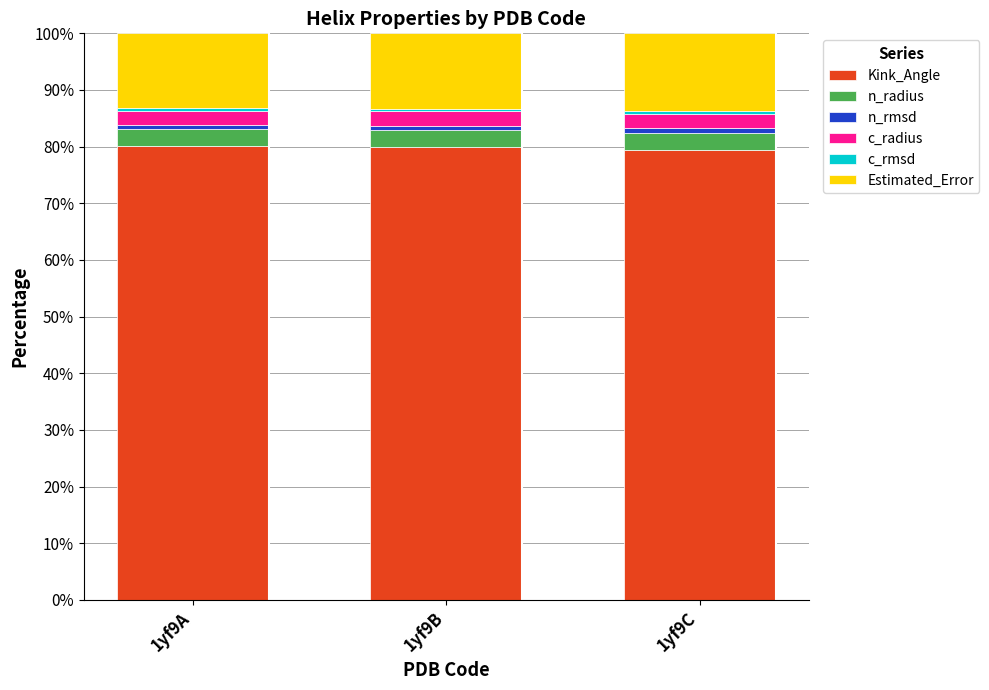

What is the maximum value for Kink_Angle?

80.1